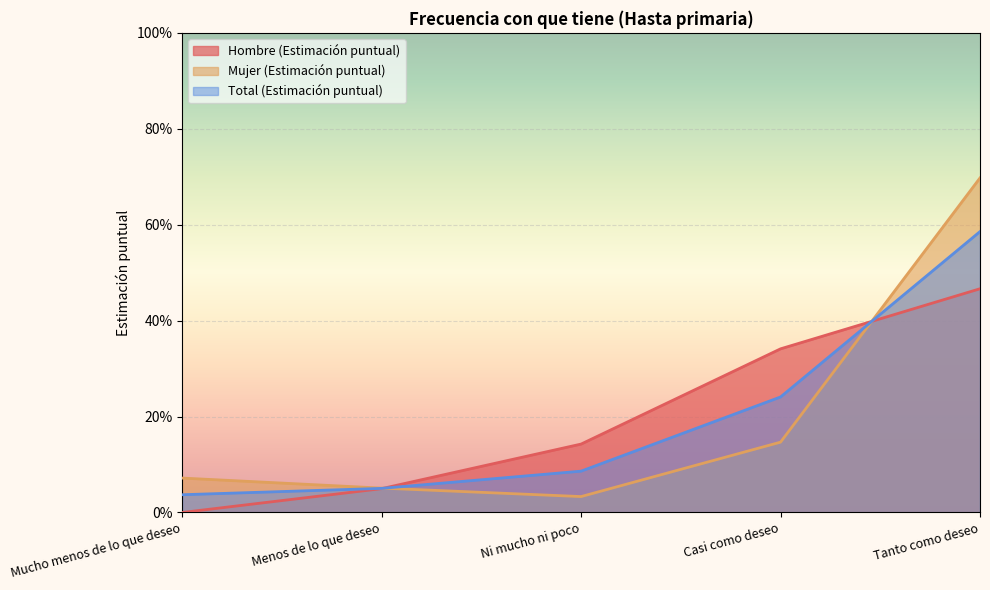

Which series has the largest total across all categories?

Hombre (Estimación puntual)